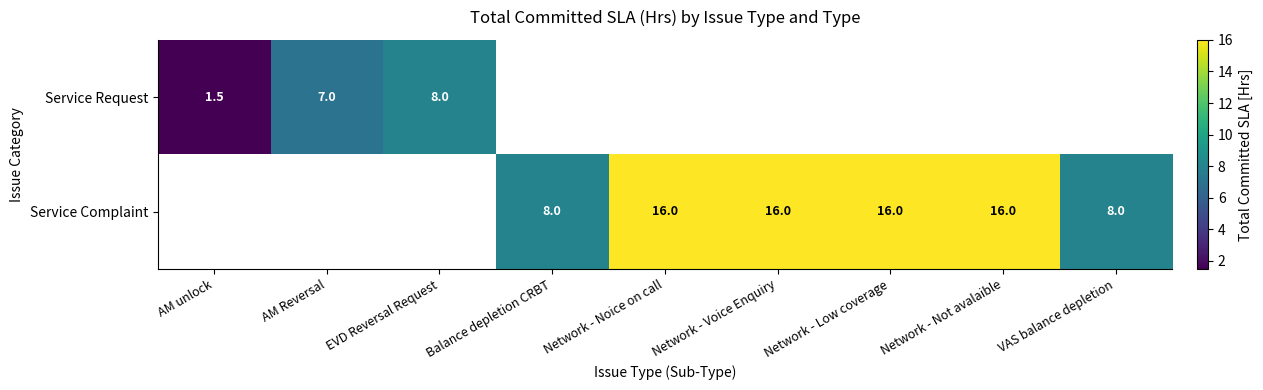

The value of Service Request at EVD Reversal Request is 8.0. True or false?

True